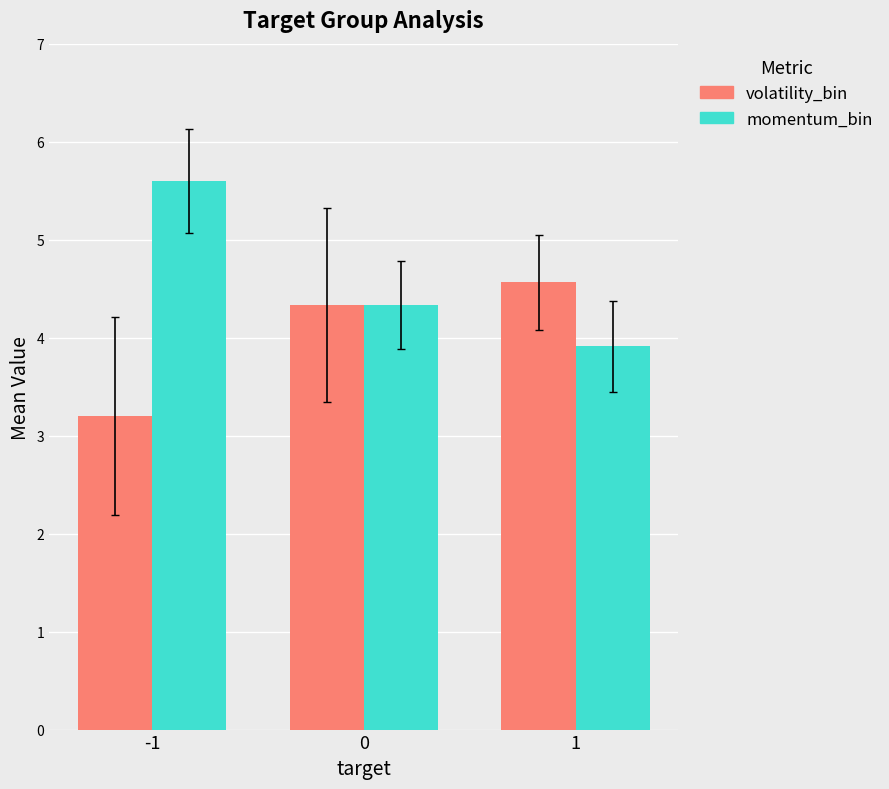

At which label is momentum_bin closest to 4?

1